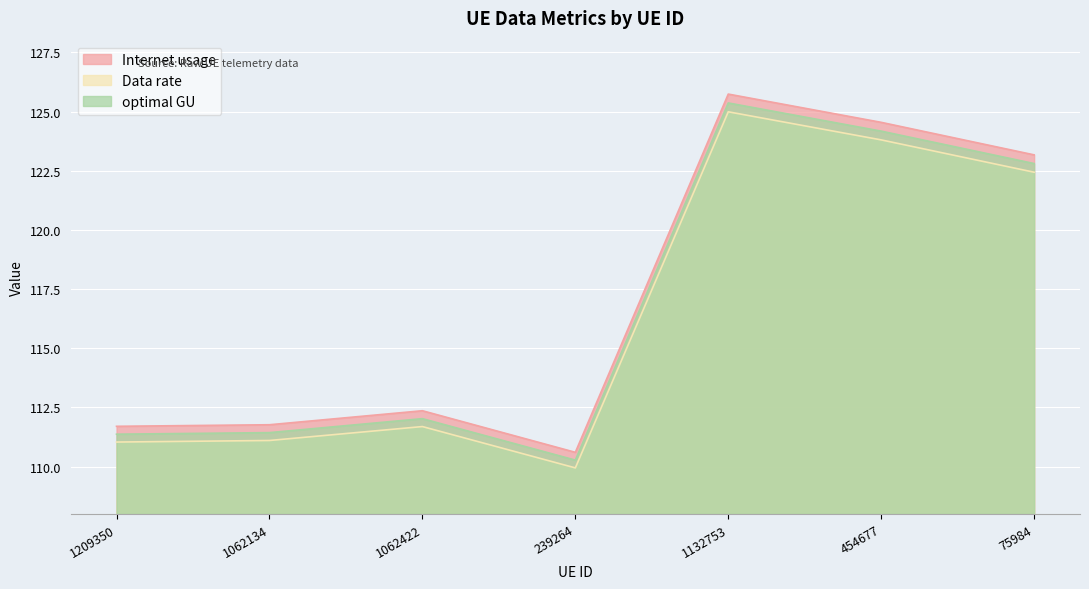

What position from the left is 1062422?

3